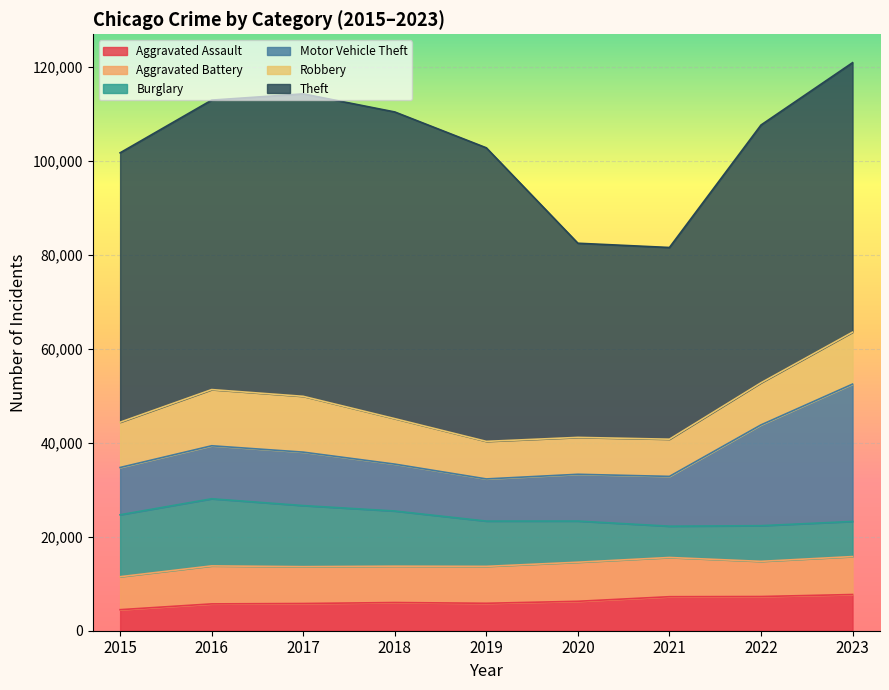

Count the number of data series in this chart.

6